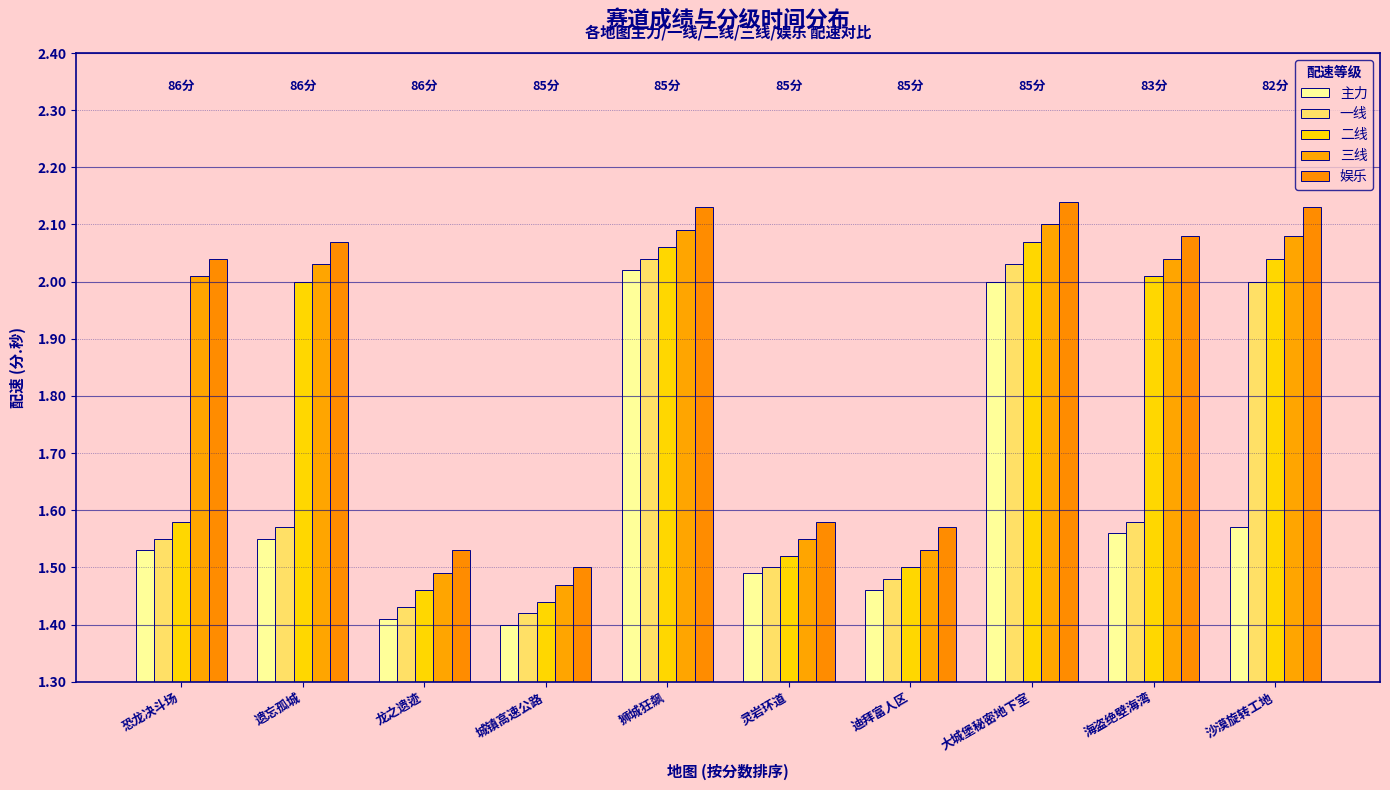

Is the value of 一线 at 大城堡秘密地下室 greater than the value of 三线 at 龙之遗迹?

Yes